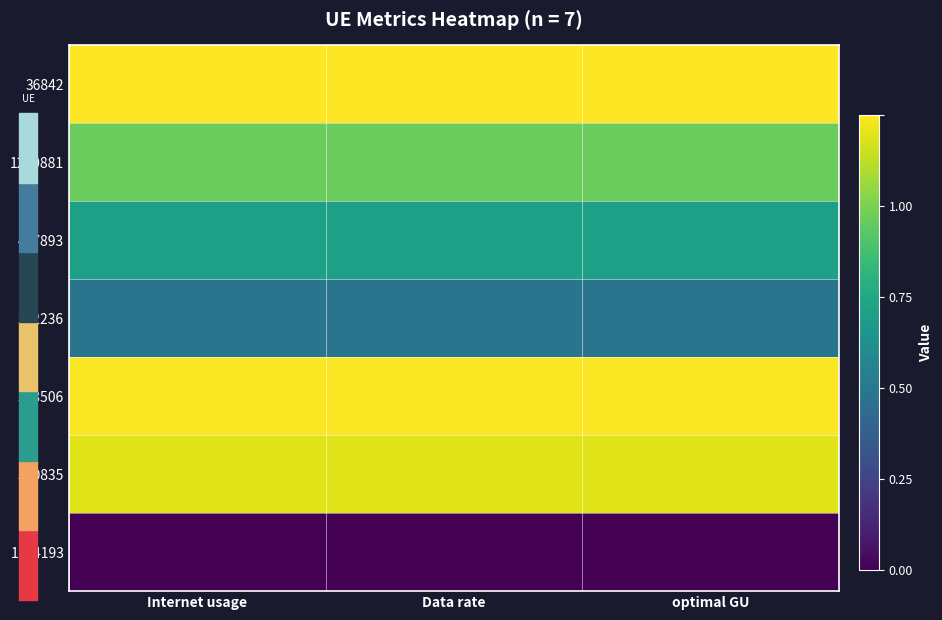

Reading left to right, what are all the values shown in this chart?

36842: Internet usage=1.0	Data rate=1.0	optimal GU=1.0
1240881: Internet usage=0.8	Data rate=0.8	optimal GU=0.8
487893: Internet usage=0.6	Data rate=0.6	optimal GU=0.6
332236: Internet usage=0.4	Data rate=0.4	optimal GU=0.4
573506: Internet usage=1.0	Data rate=1.0	optimal GU=1.0
520835: Internet usage=1.0	Data rate=1.0	optimal GU=1.0
1144193: Internet usage=0.0	Data rate=0.0	optimal GU=0.0